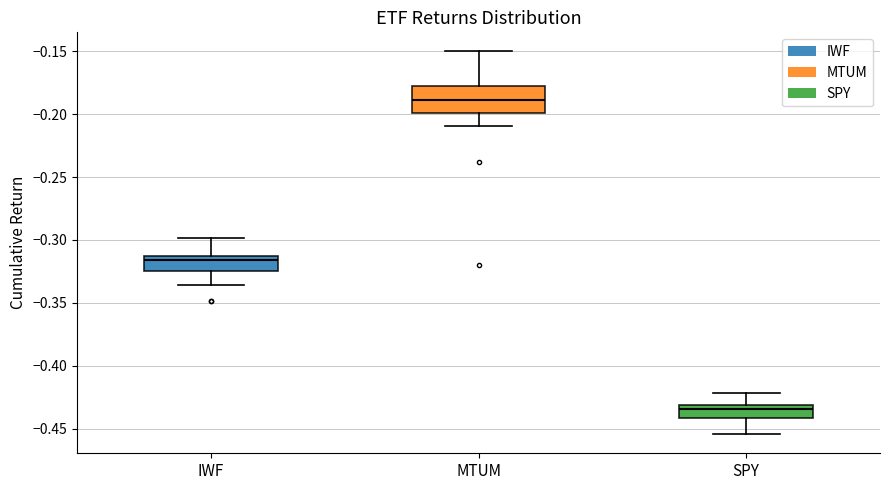

Reading left to right, read every box against the y-axis: the position of its median line, the range the box covers, and the ends of its whiskers. The values are not printed on the chart, so give them approximately, as read against the axis.

IWF: median -0.315 (just below the box's upper edge), box -0.325 to -0.315, whiskers -0.335 to -0.300
MTUM: median -0.190, box -0.200 to -0.180, whiskers -0.210 to -0.150
SPY: median -0.435, box -0.440 to -0.430, whiskers -0.455 to -0.420